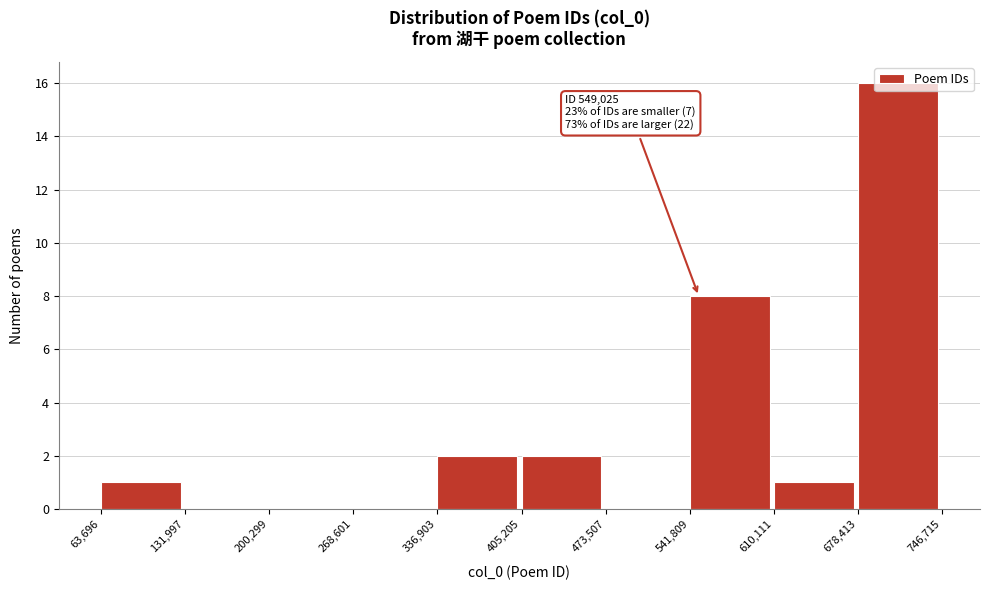

Which range on the x-axis has the tallest bar?

678,413 to 746,715